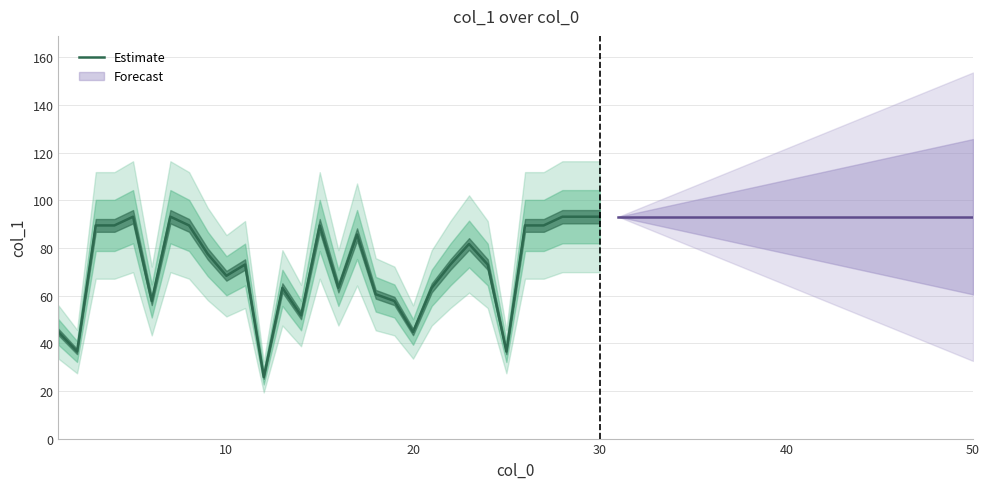

How many categories are shown in the chart?

30